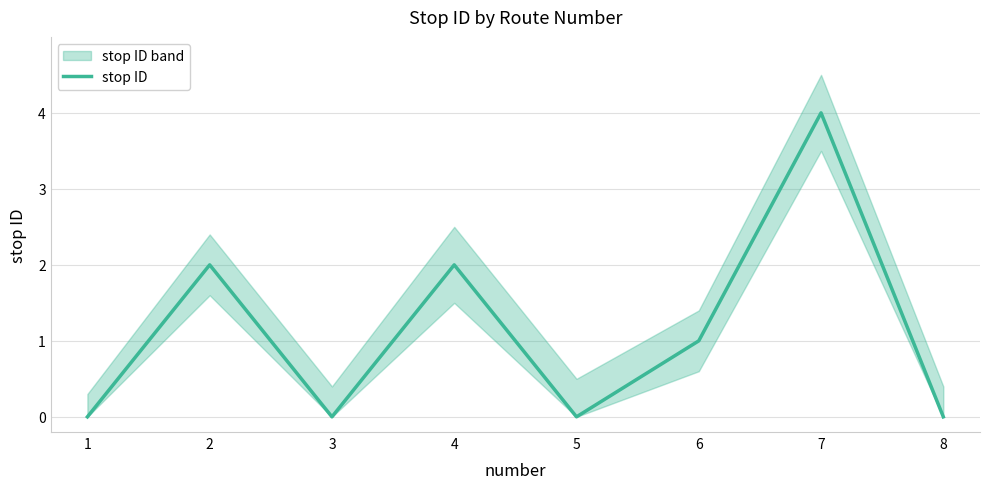

The chart shows a value of 2 at 2. True or false?

True